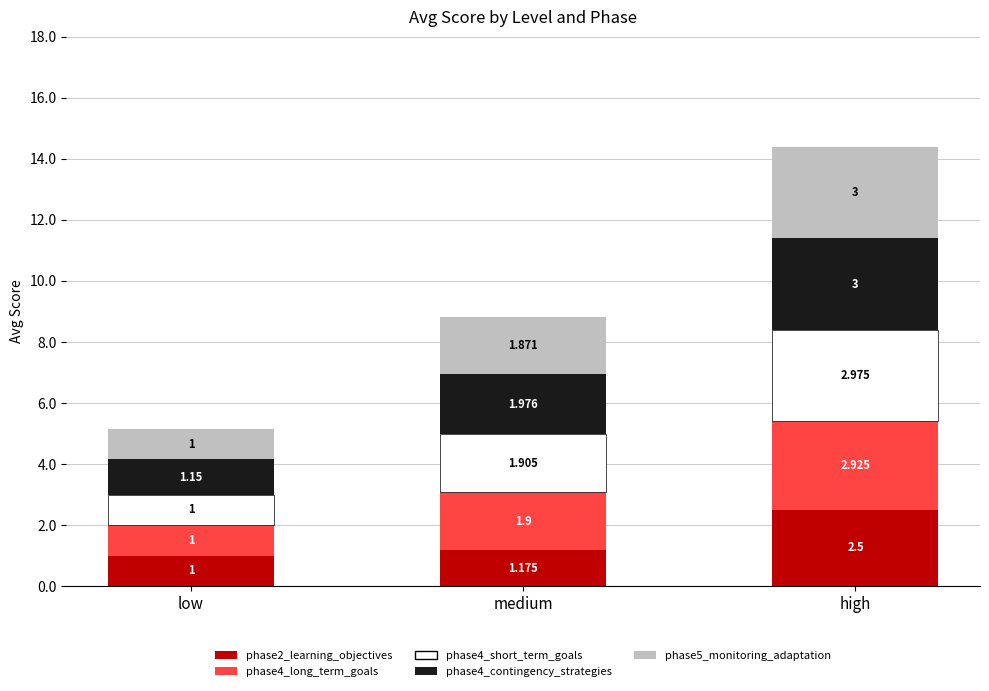

Which category has the lowest value in the phase2_learning_objectives series?

low